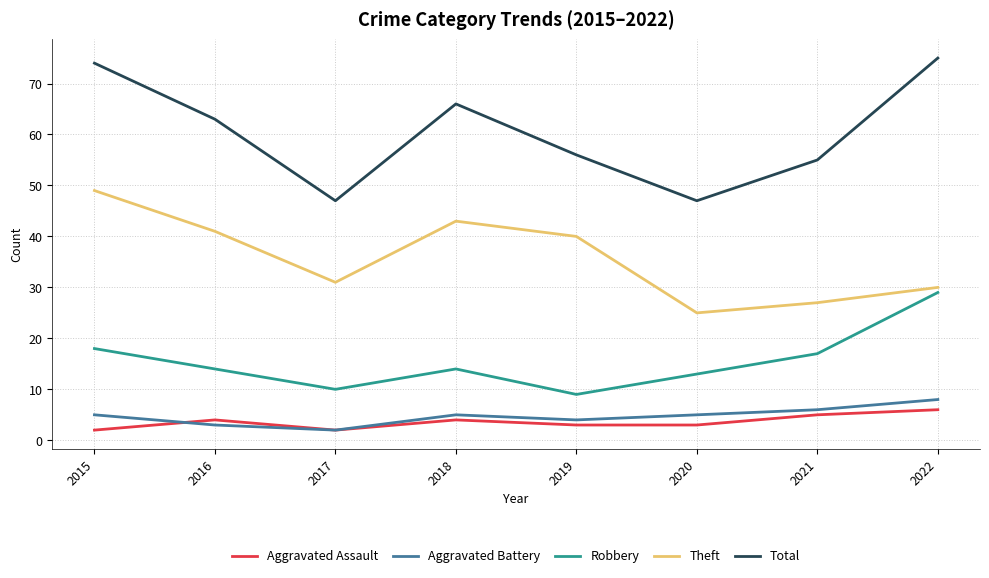

True or false: Robbery and Aggravated Battery intersect in this chart.

False